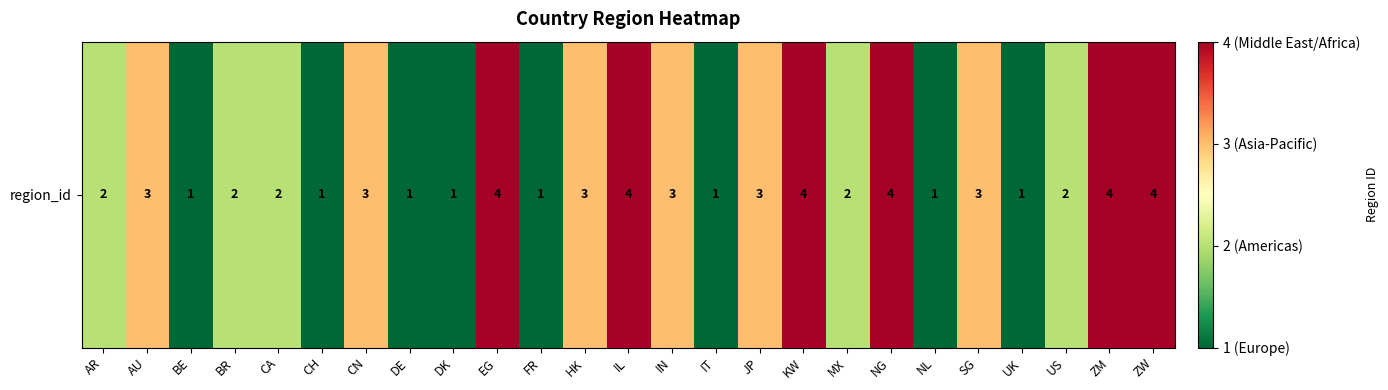

List the labels in order of value, largest first.

EG, IL, KW, NG, ZM, ZW, AU, CN, HK, IN, JP, SG, AR, BR, CA, MX, US, BE, CH, DE, DK, FR, IT, NL, UK